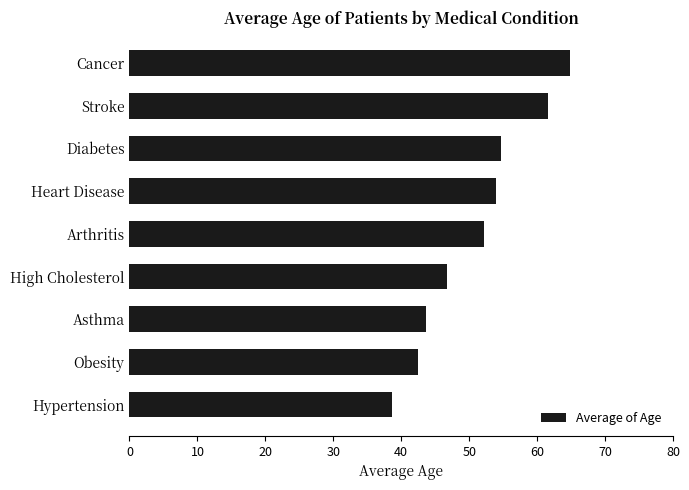

The value at High Cholesterol is 10.5. True or false?

False